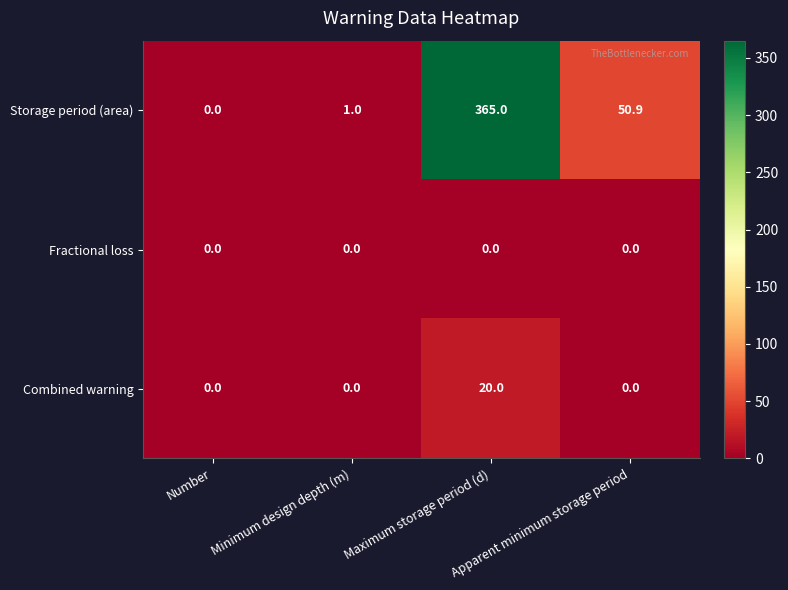

Count the number of data series in this chart.

3